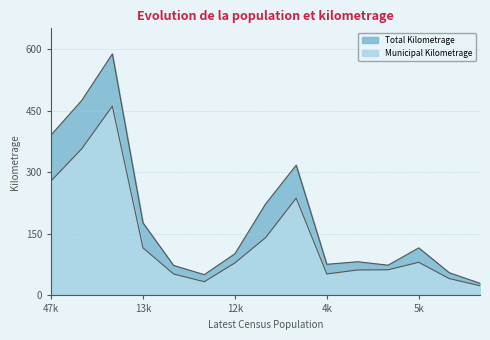

Count the number of categories in the chart.

15